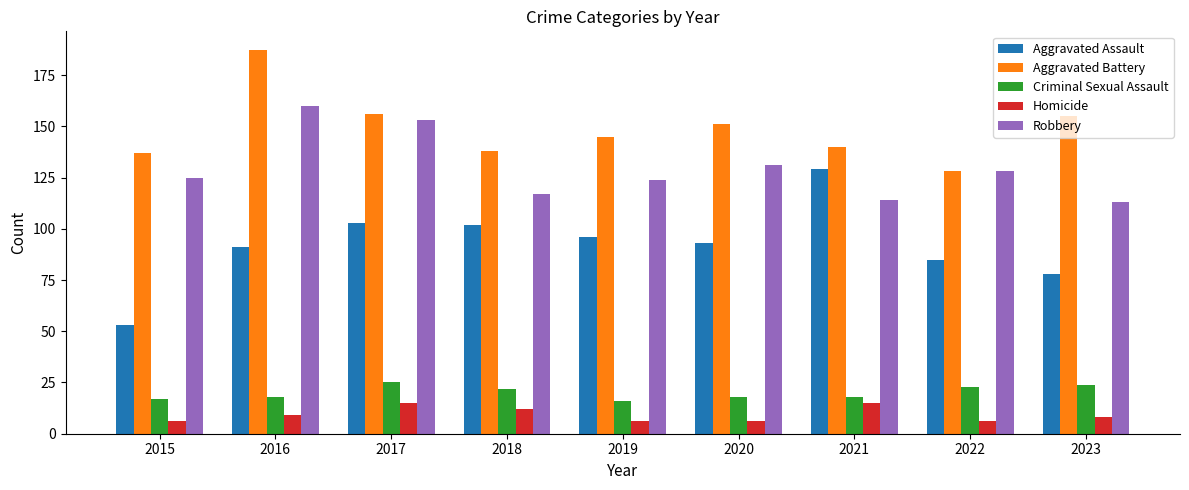

What is the difference between the maximum and minimum values in the Aggravated Battery series?

59